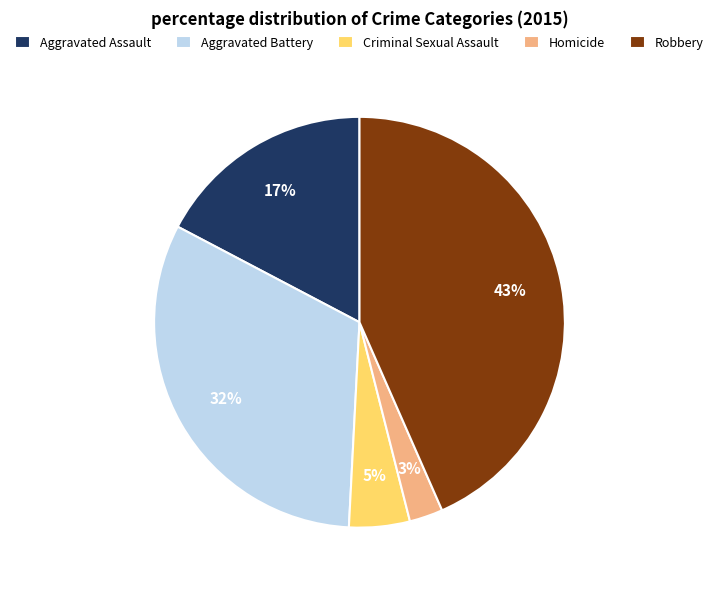

Which slice is the smallest?

Homicide